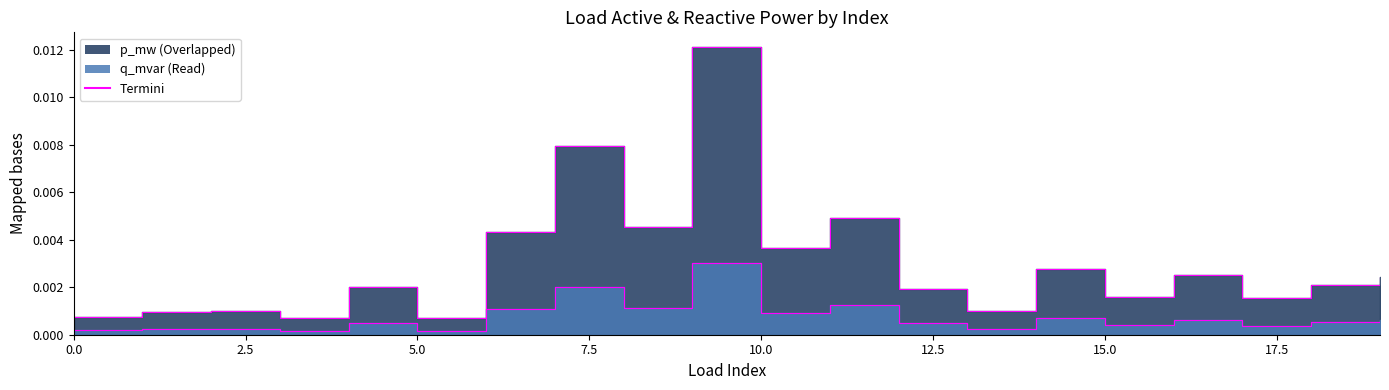

True or false: p_mw has a value of 0.0 at 8.

False